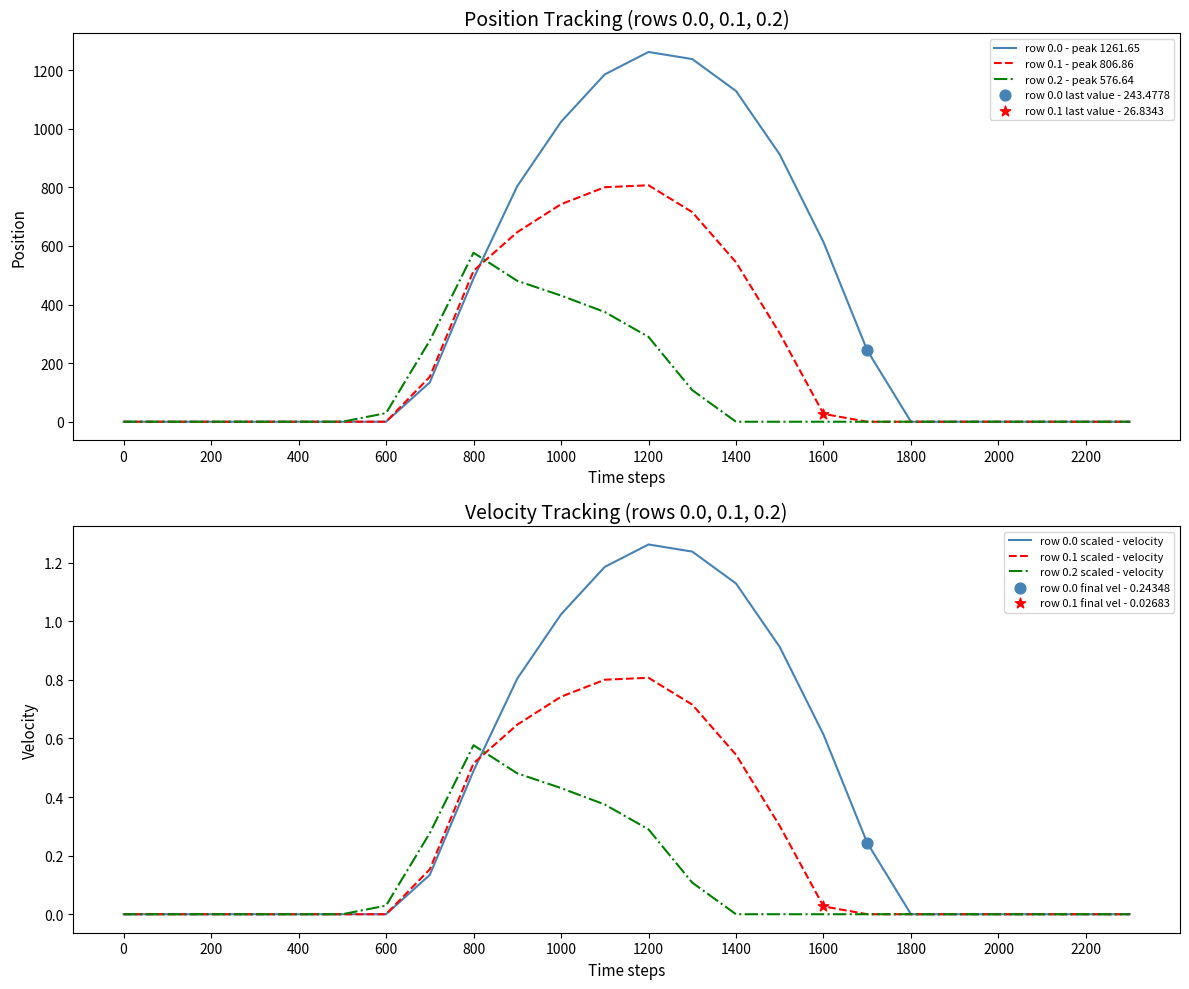

Which series has the largest total across all categories?

row 0.0 - peak 1261.65